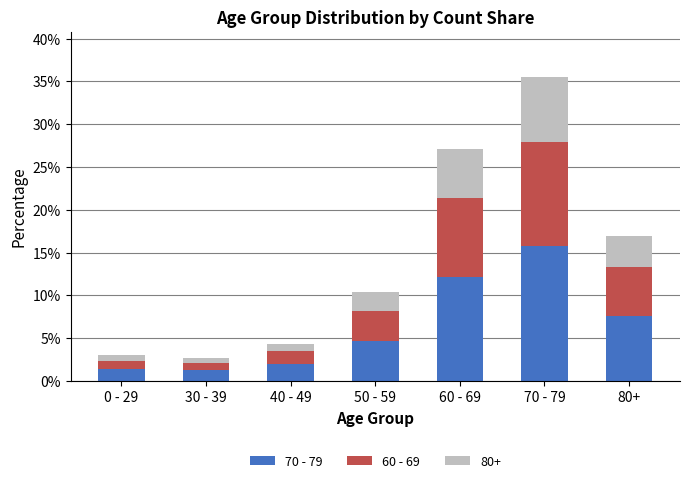

What is the highest value of the 70 - 79 series?

15.8